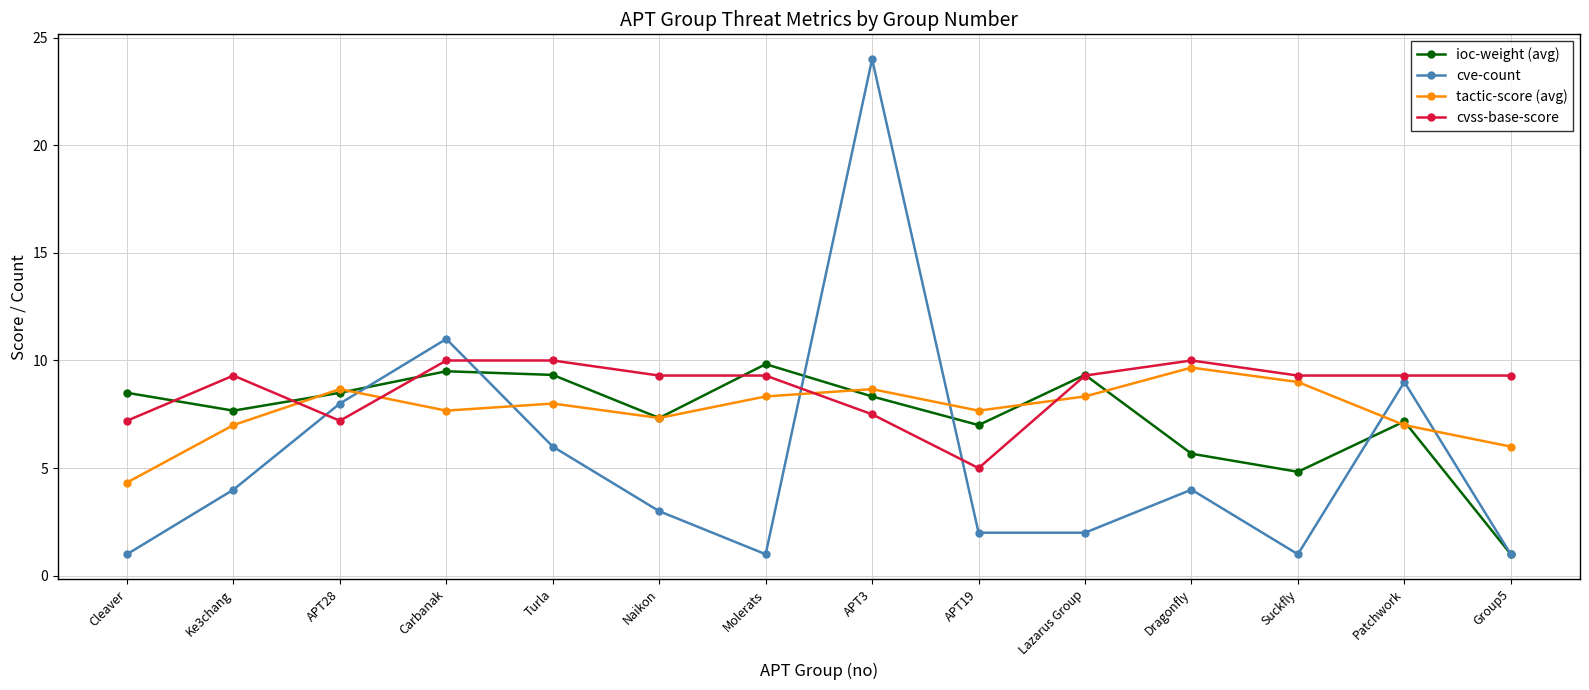

What is the difference between the highest and lowest values at Carbanak?

3.3